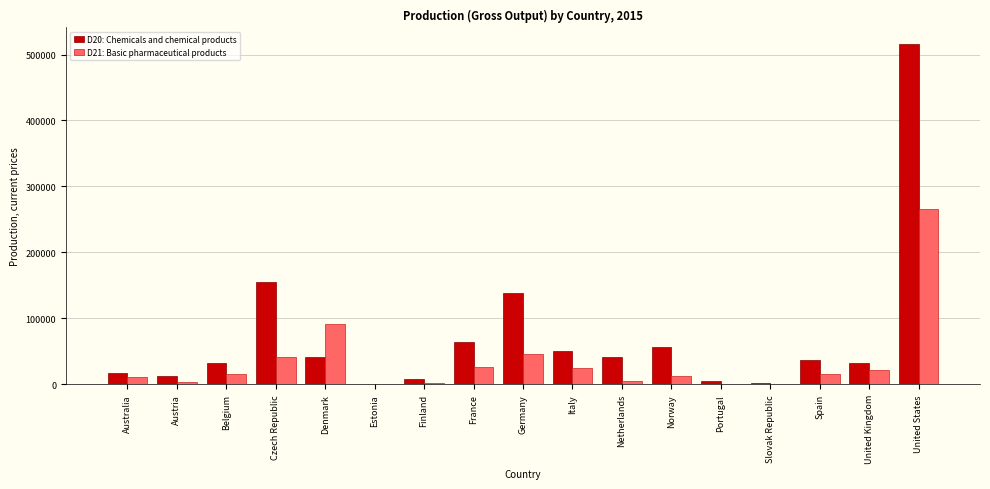

What is the maximum value shown in the chart?

515221.0